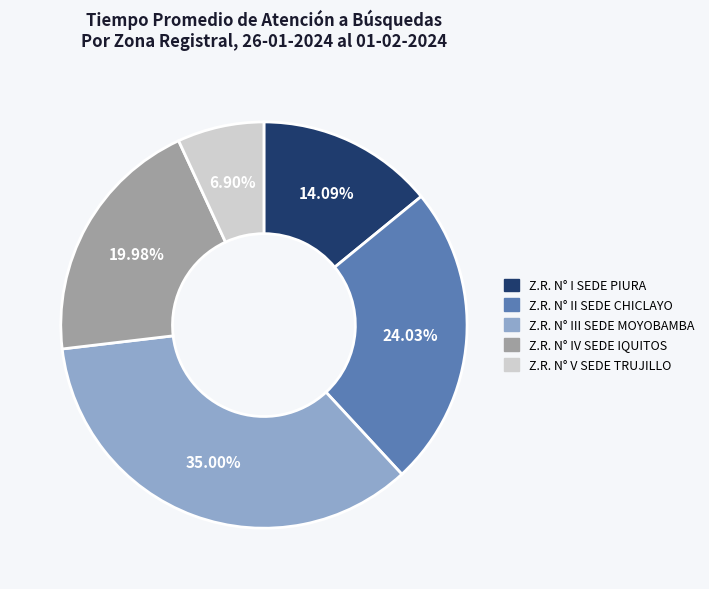

Is there any slice that represents more than half of the pie?

No